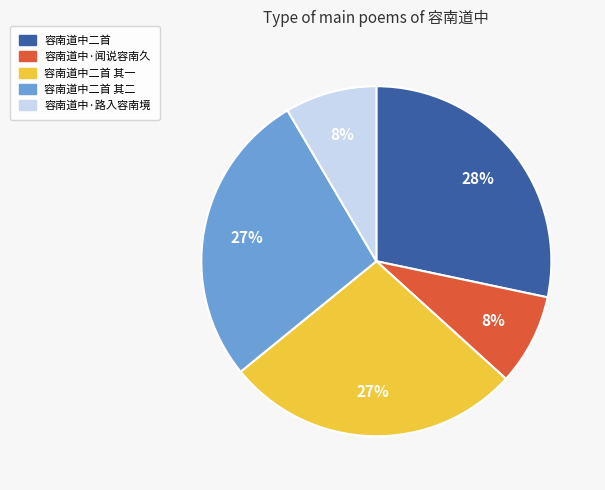

How many segments does this pie chart have?

5